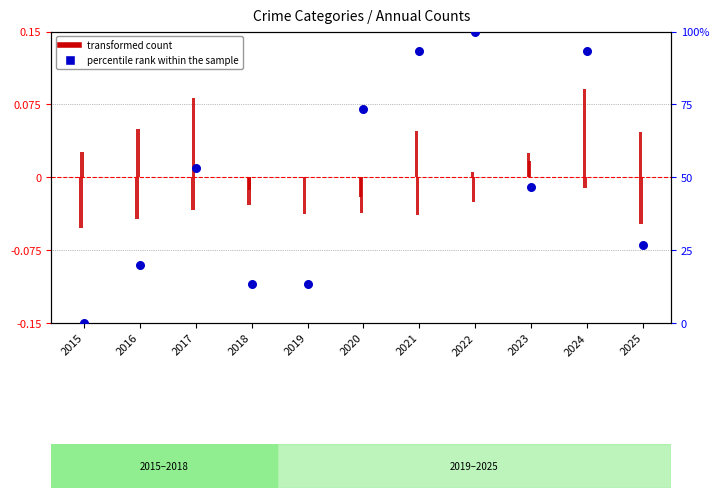

What is the total value across all series at 2021?

93.4